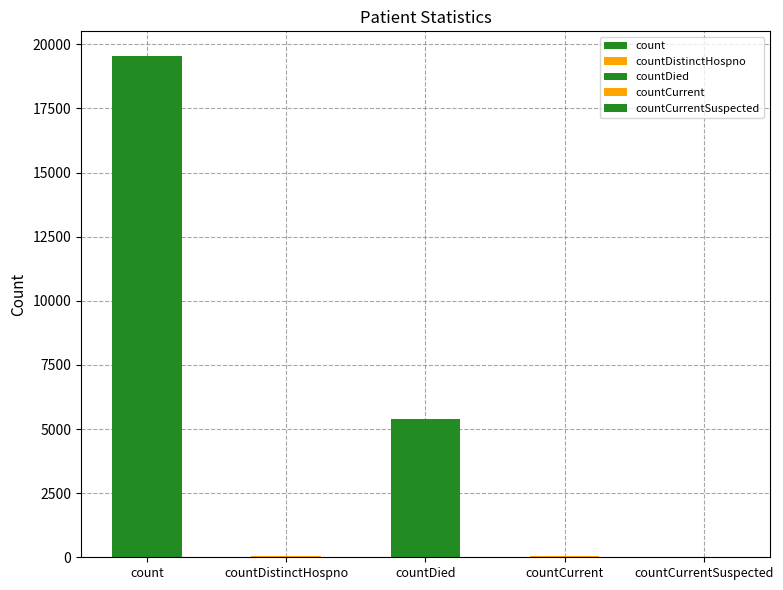

Rank the categories by value from lowest to highest.

countCurrentSuspected, countDistinctHospno, countCurrent, countDied, count